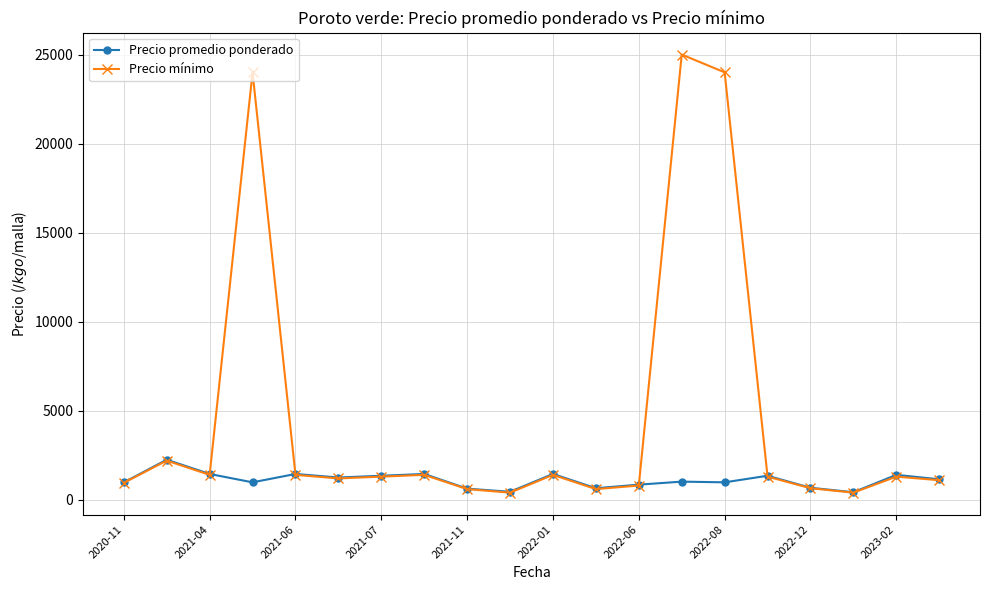

At how many categories does at least one series exceed 16301?

3